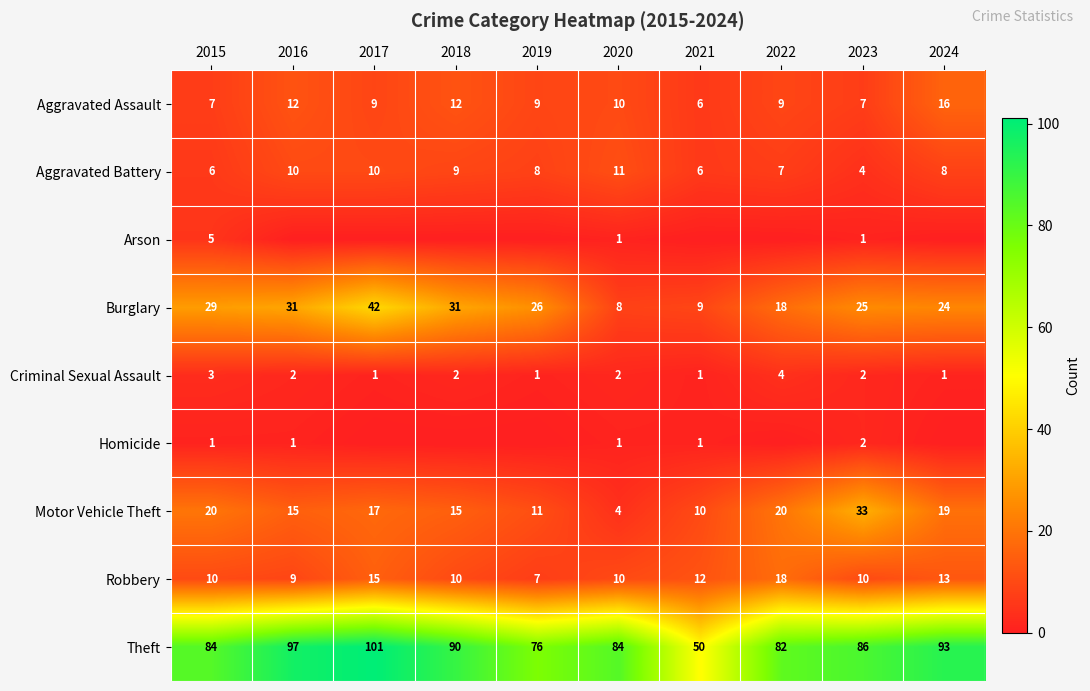

What is the sum of all Robbery values?

114